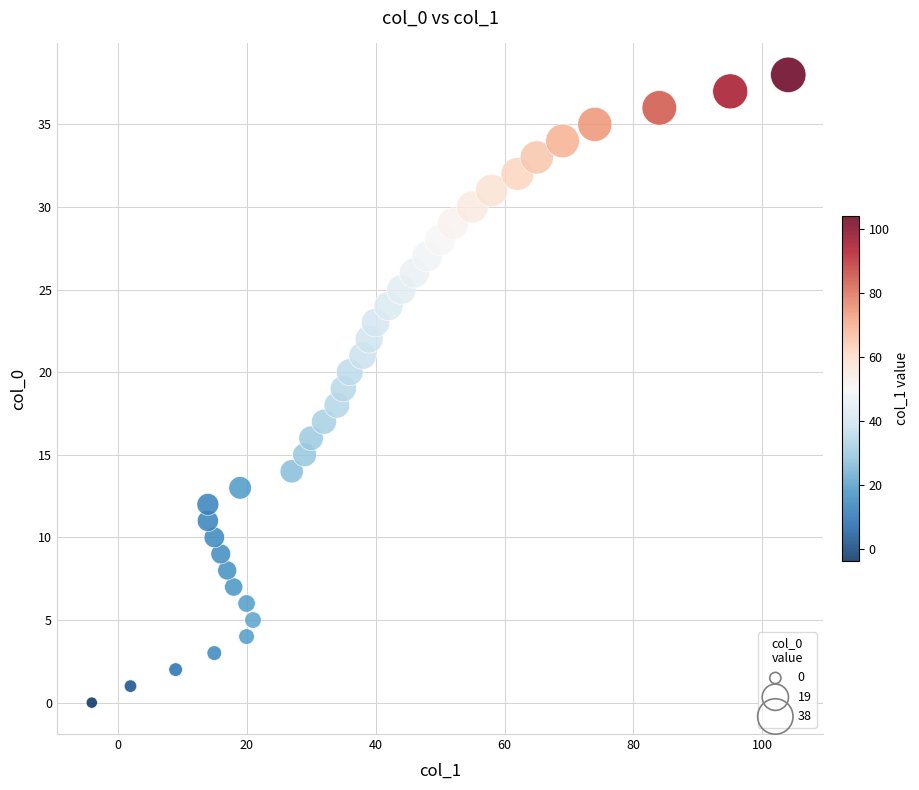

What is the range of X values (max minus min)?

108